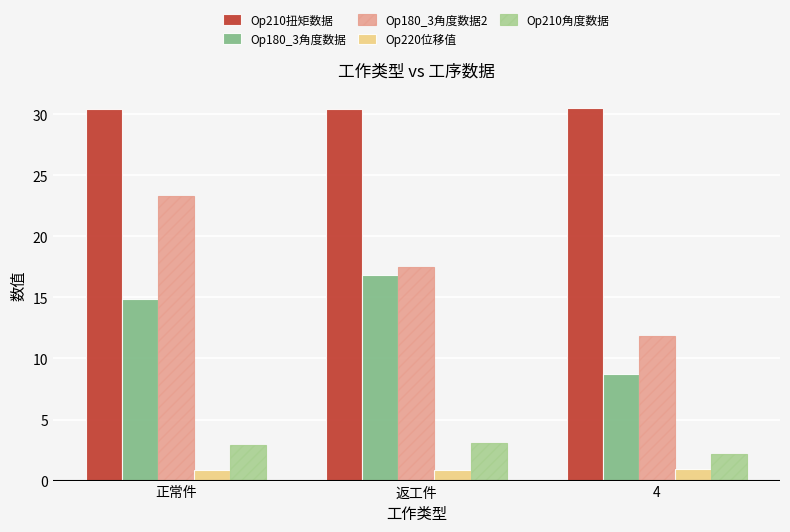

Where is Op210角度数据 nearest to the value 2?

4